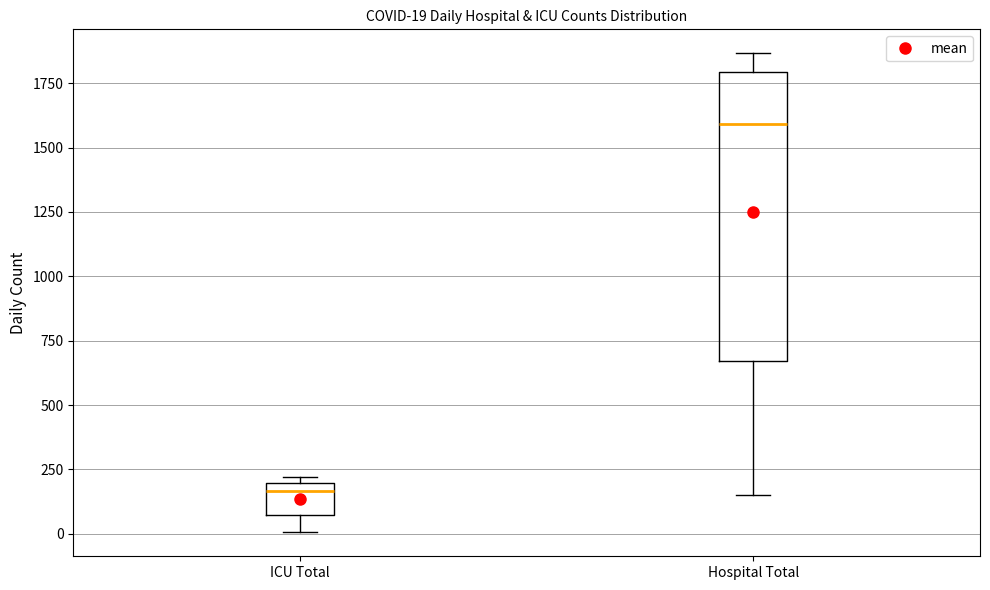

Which box is the tallest, from its lower edge to its upper edge?

Hospital Total